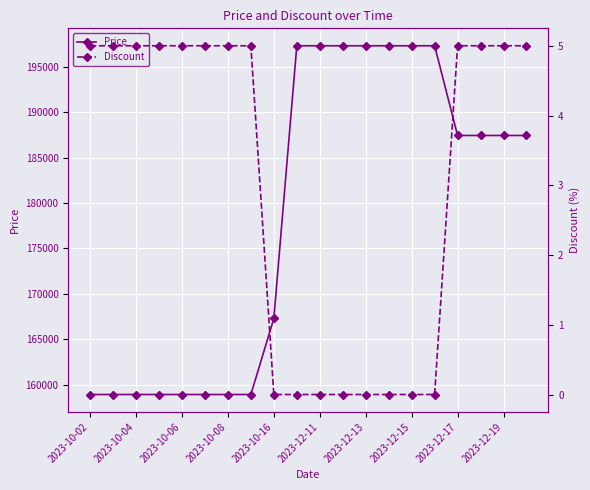

Reading left to right, extract all data points from this chart.

Price: 158930	158930	158930	158930	158930	158930	158930	158930	167300	197300	197300	197300	197300	197300	197300	197300	187430	187430	187430	187430
Discount: 5	5	5	5	5	5	5	5	0	0	0	0	0	0	0	0	5	5	5	5